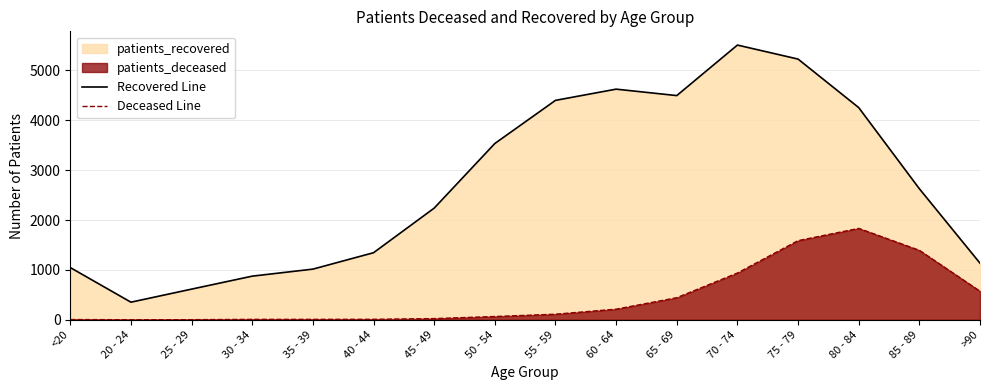

True or false: Deceased Line and Recovered Line cross at least once.

False